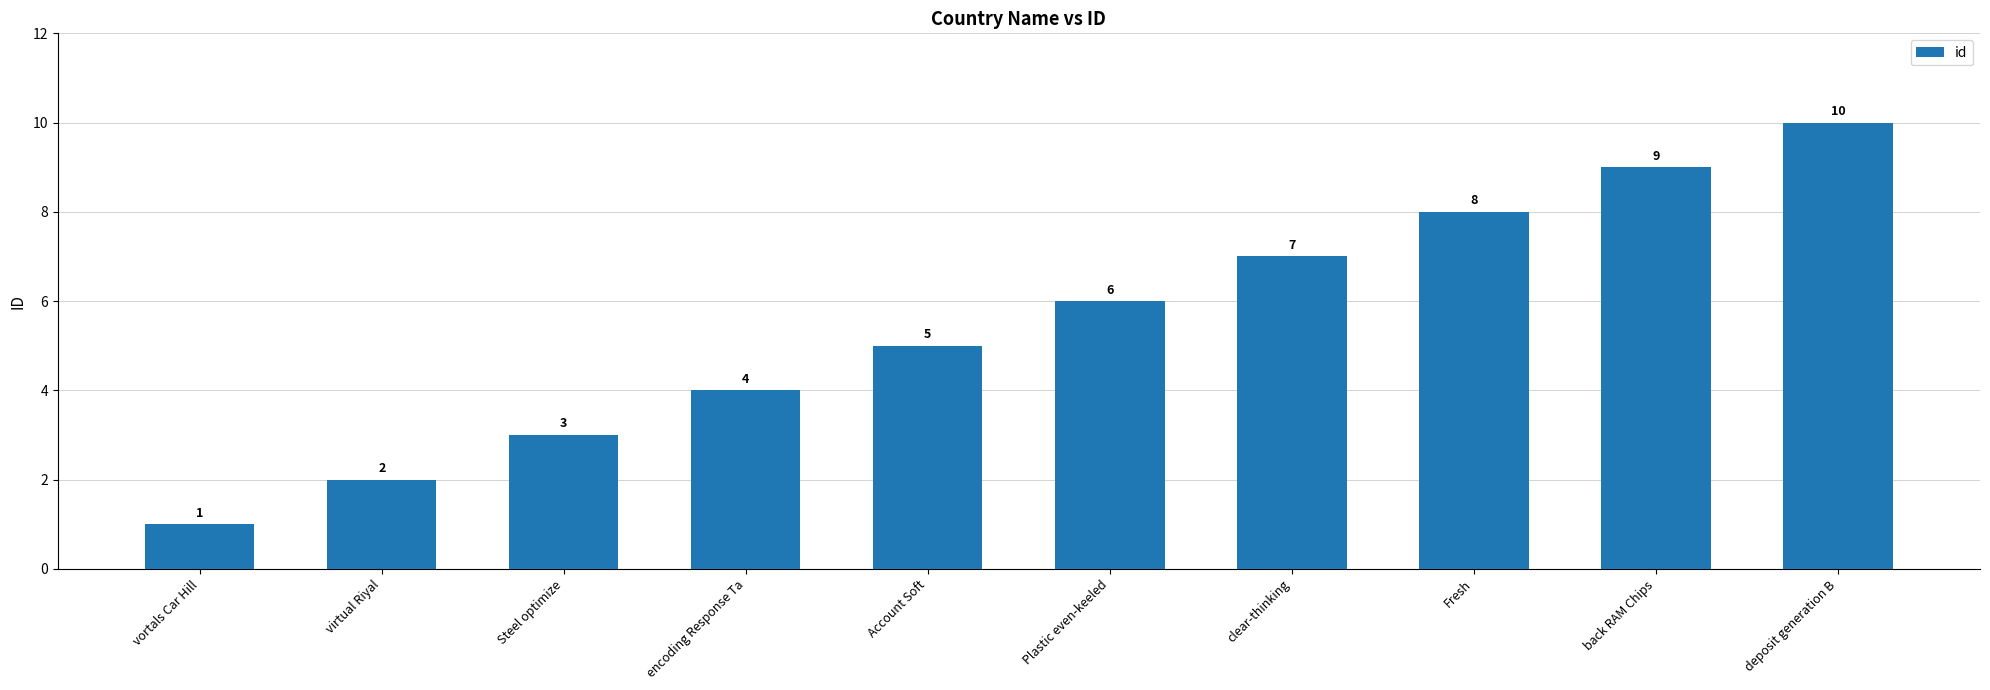

What is the value of the 4th bar from the left?

4